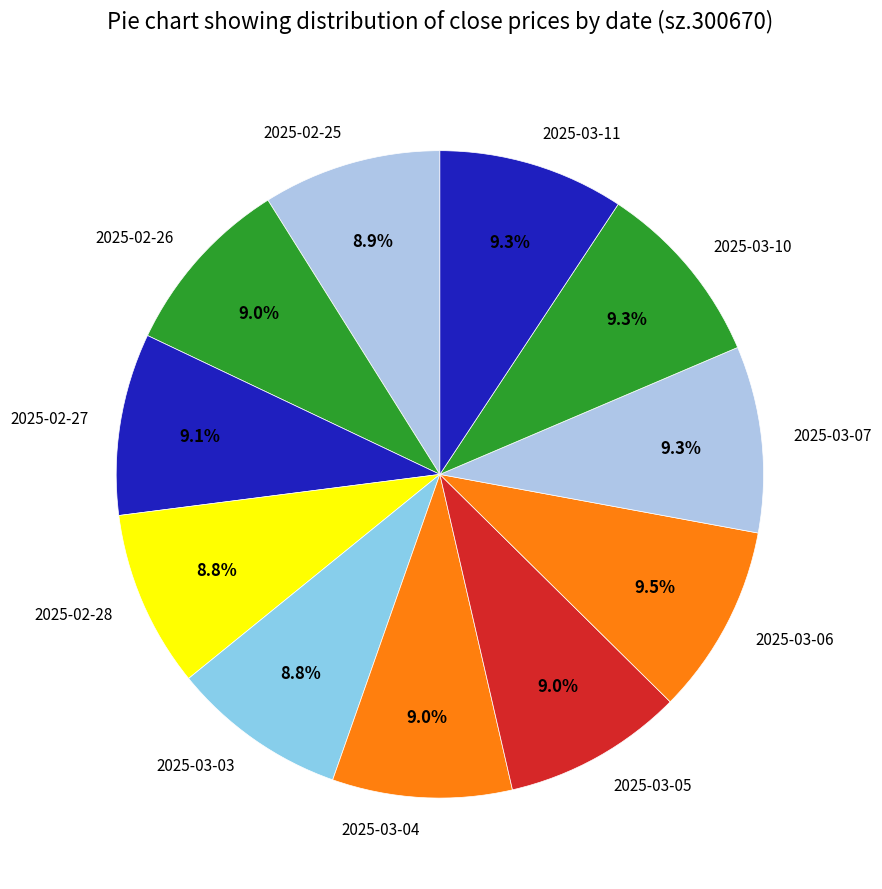

Approximately how many times larger is the value at 2025-03-07 compared to 2025-02-26?

1.0